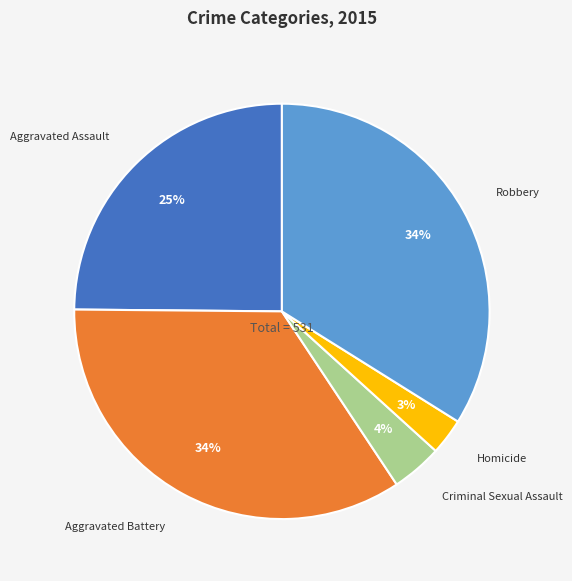

Count the number of slices in the pie.

5